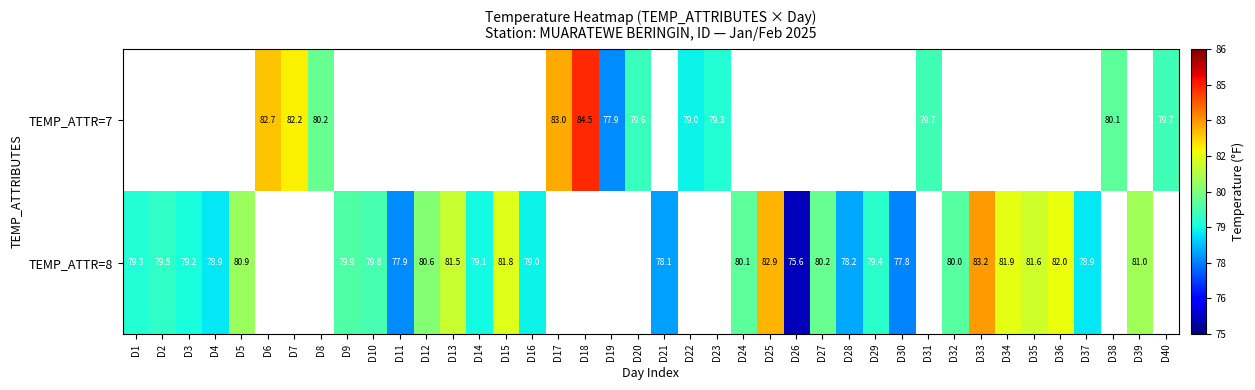

True or false: TEMP_ATTR=7 has a value of 25.1 at D8.

False